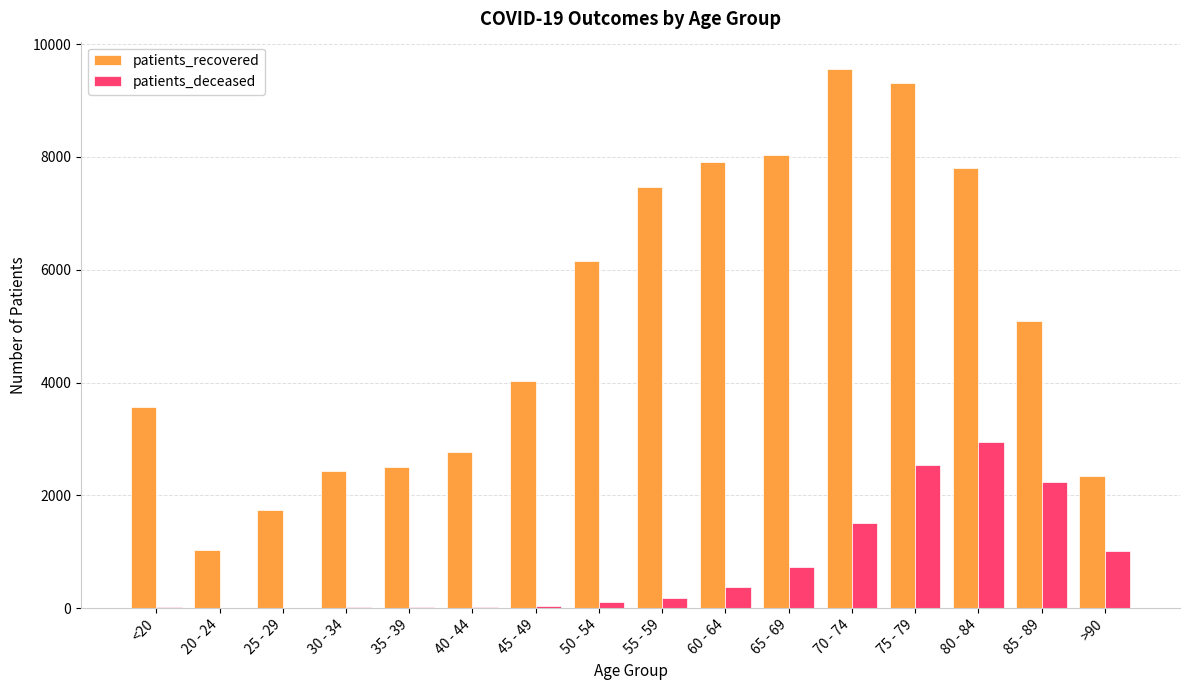

What are all the series names shown in the legend?

patients_recovered, patients_deceased